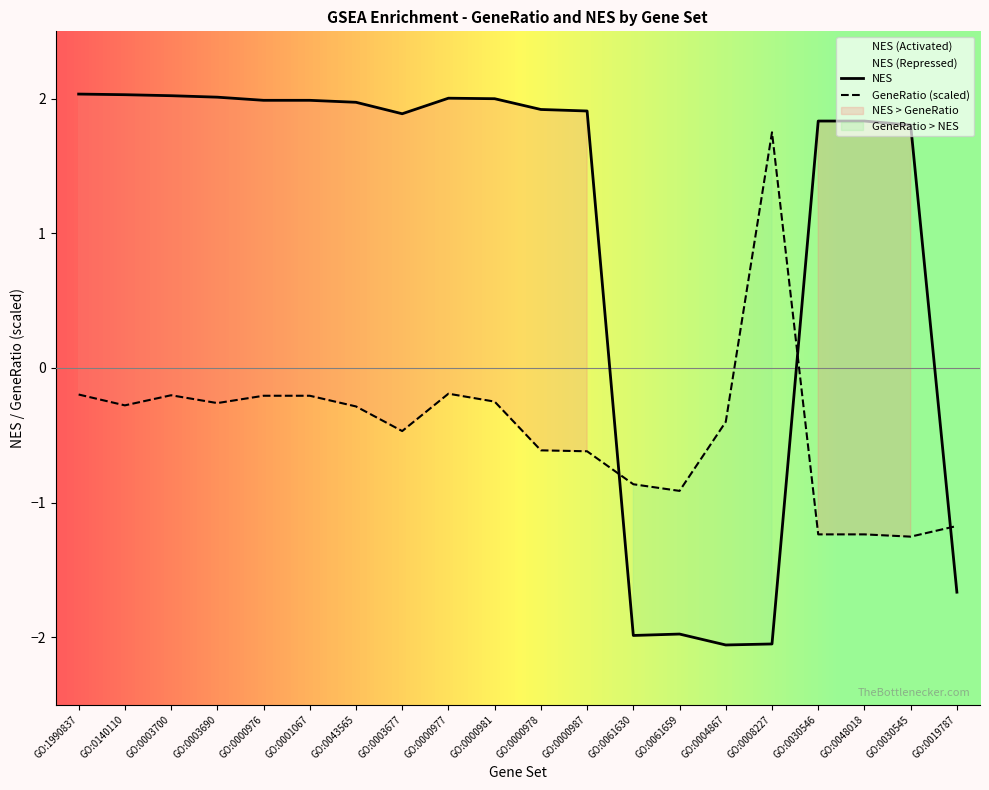

Which label corresponds to the smallest value in the chart?

GO:0004867